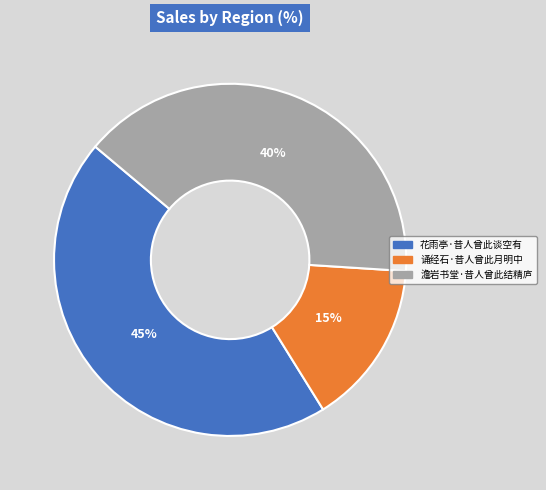

Does 花雨亭·昔人曾此谈空有 represent more than half of the total?

No